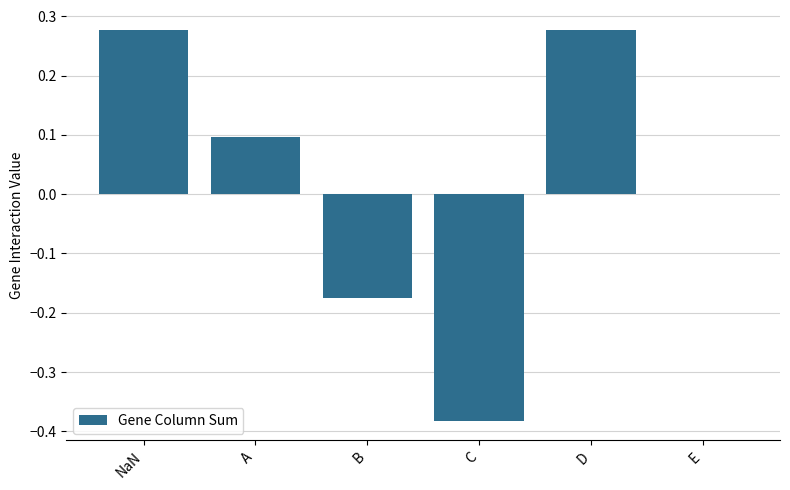

The value at E is 0.3. True or false?

False